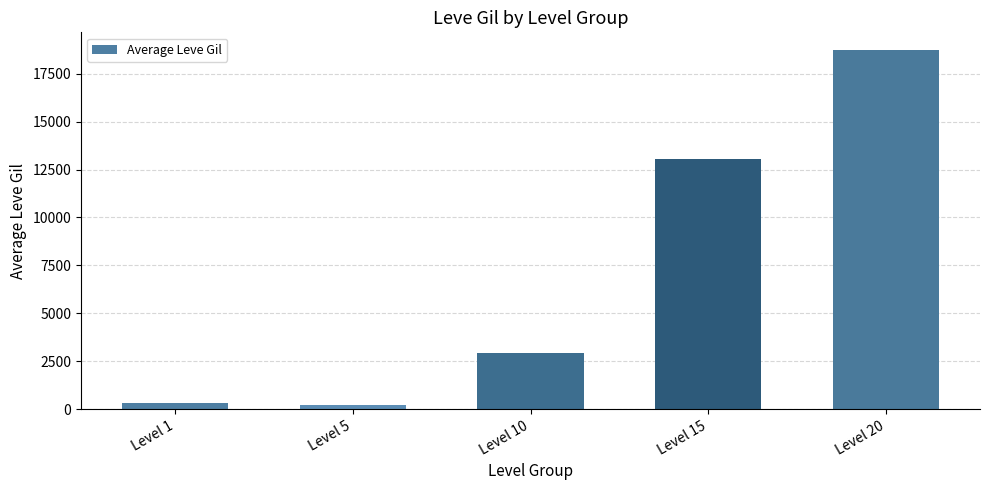

Reading left to right, extract all data points from this chart.

Level 1=349.8	Level 5=201.7	Level 10=2913.3	Level 15=13040.0	Level 20=18720.0